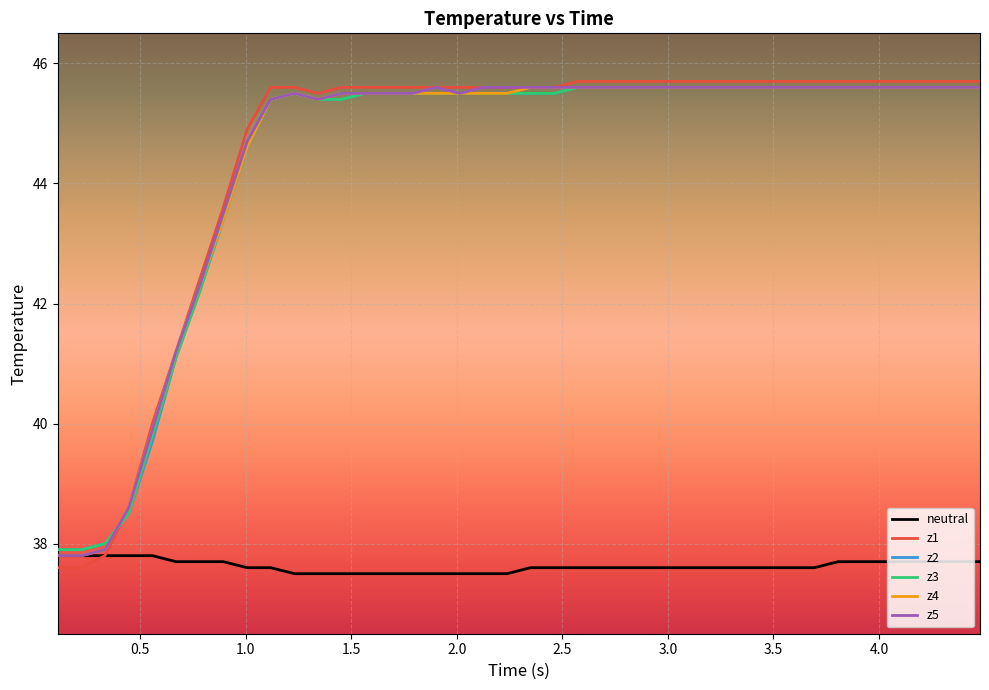

What is the maximum value shown in the chart?

45.7